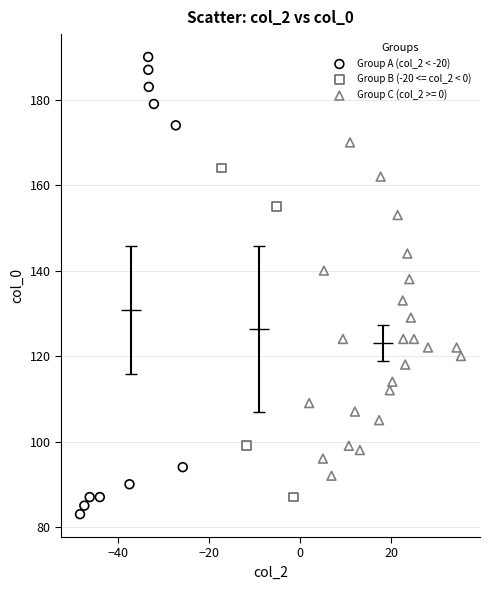

Which series contains the highest Y value?

Group A (col_2 < -20)